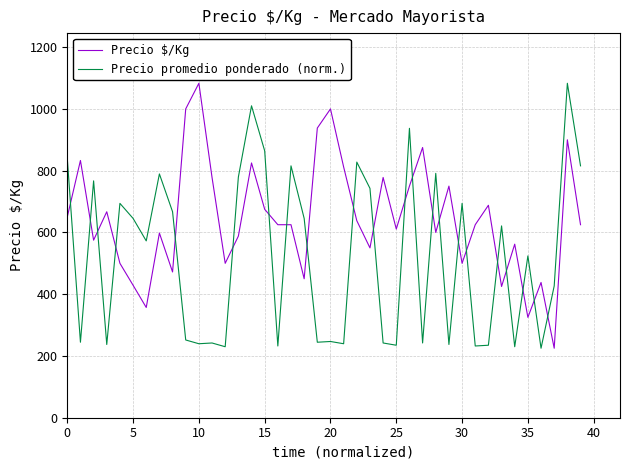

Which series has the largest total across all categories?

Precio $/Kg